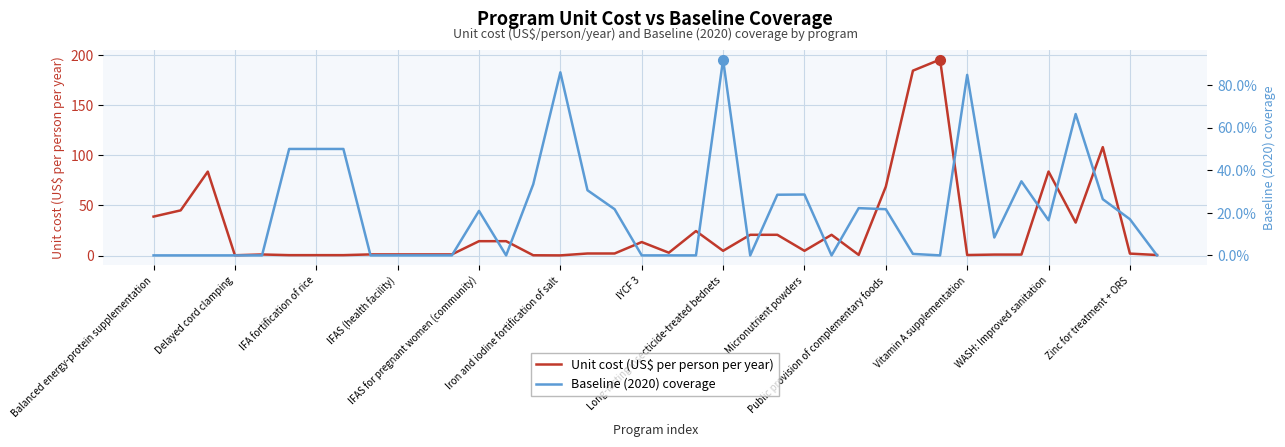

What are all the series names shown in the legend?

Unit cost (US$ per person per year), Baseline (2020) coverage